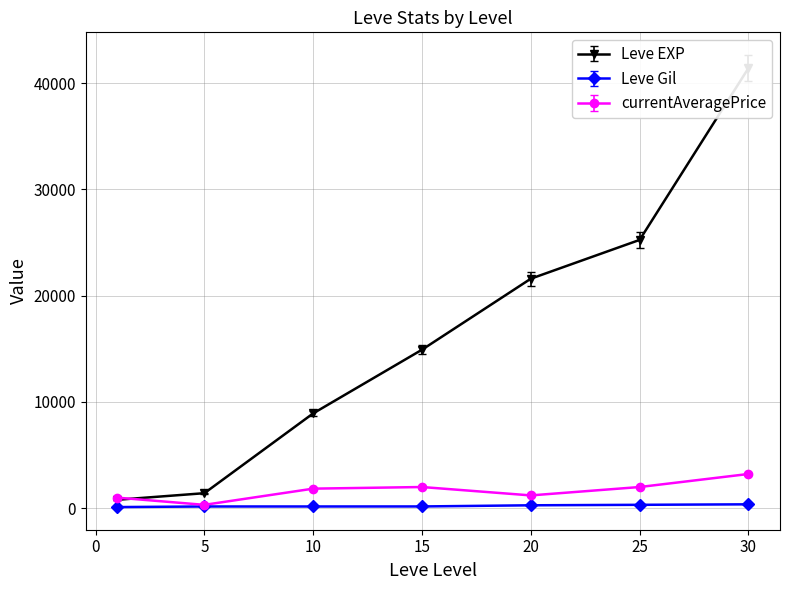

How many data points in Leve Gil are less than 172?

3